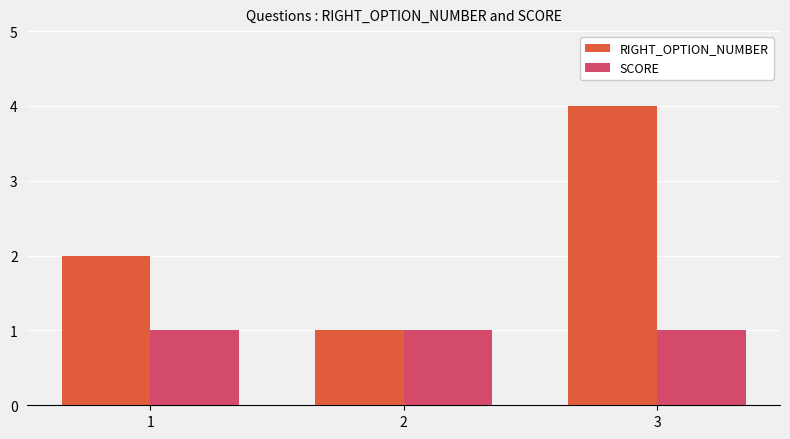

What is the total value across all series at 1?

3